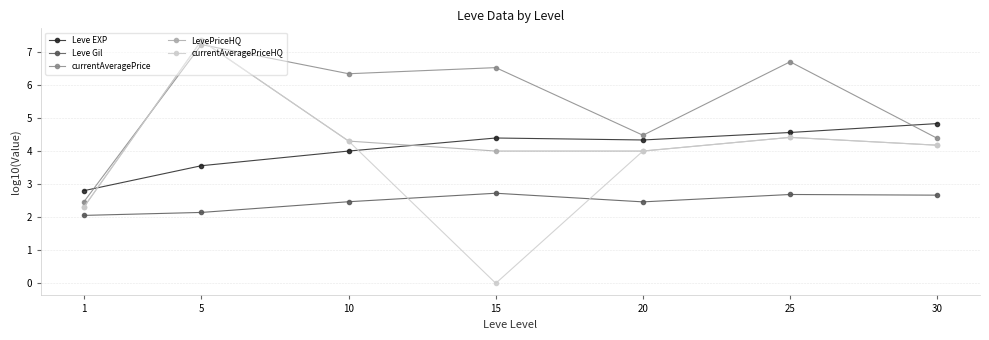

The Leve Gil series shows 2.7 at 15. True or false?

True